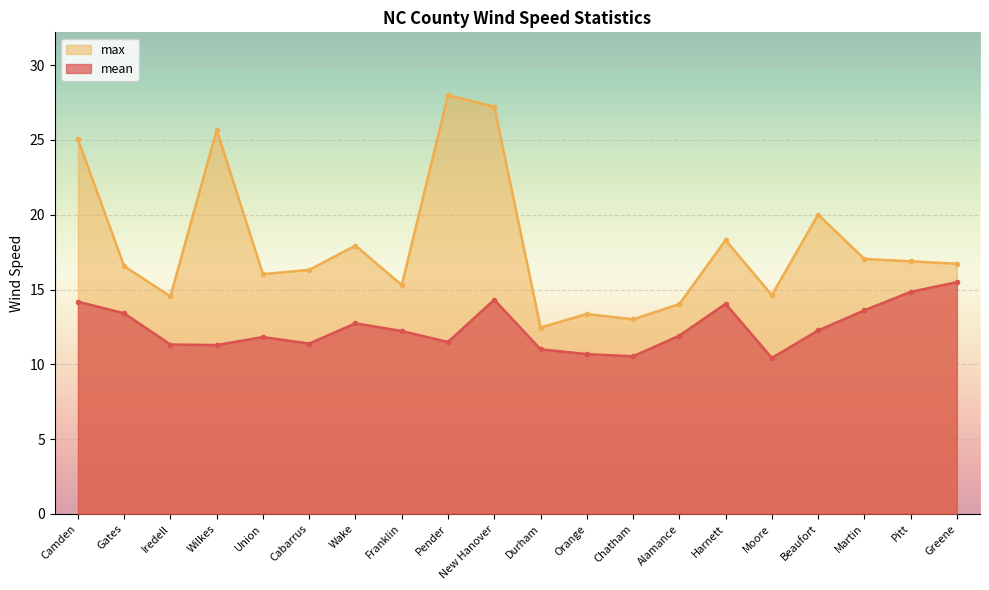

Does the chart display data point markers on the line(s)?

Yes